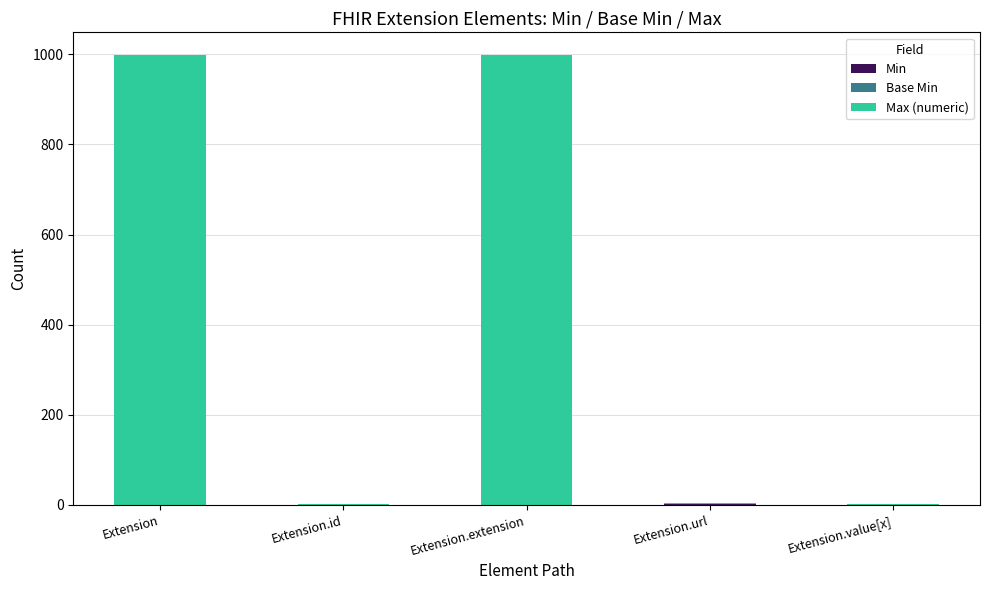

What is the total value across all series at Extension?

999